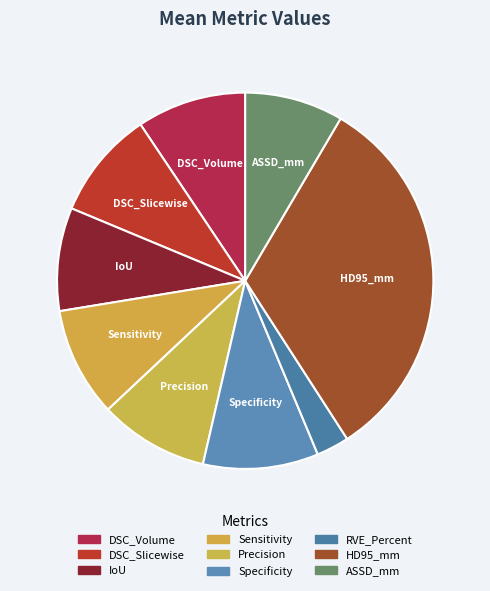

Does IoU account for over 50% of the chart?

No